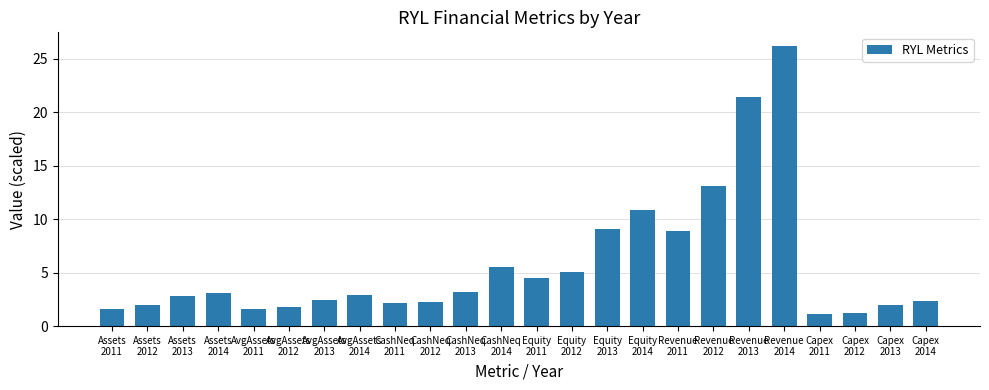

Count the number of data series in this chart.

1